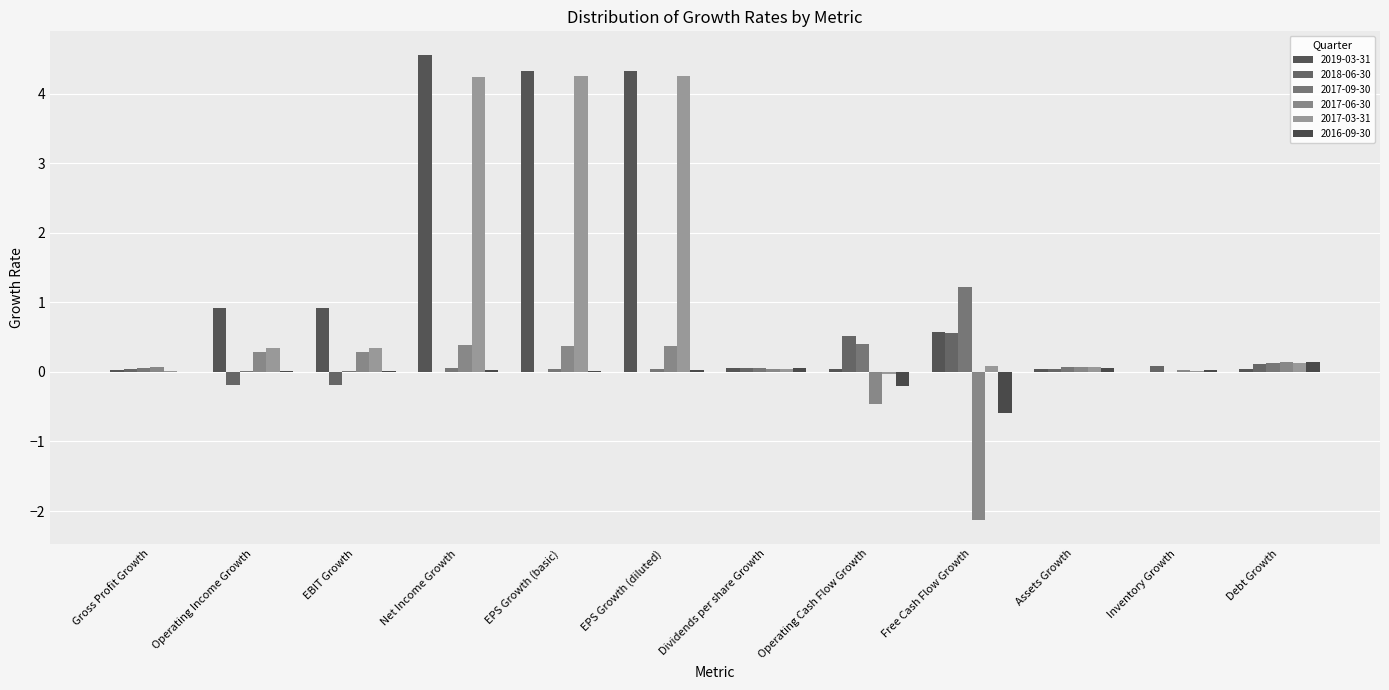

Are the bars horizontal?

No